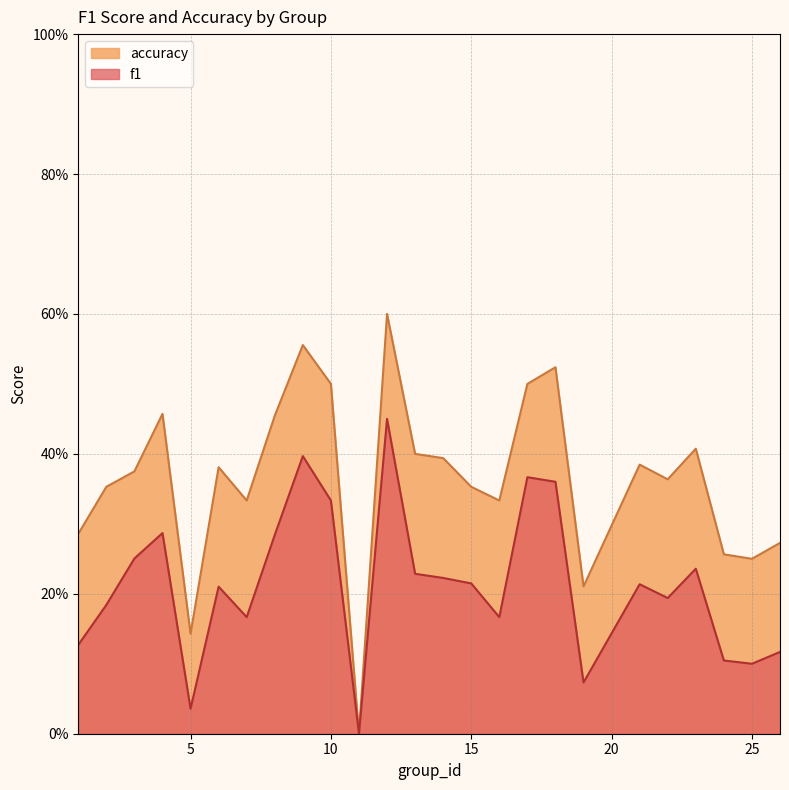

Does the chart display data point markers on the line(s)?

No